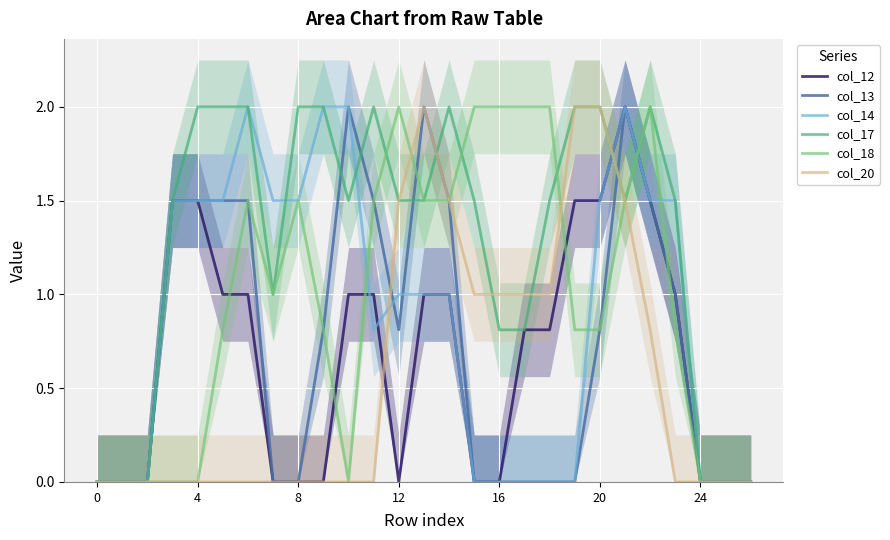

True or false: col_14 has a value of -0.7 at 15.

False